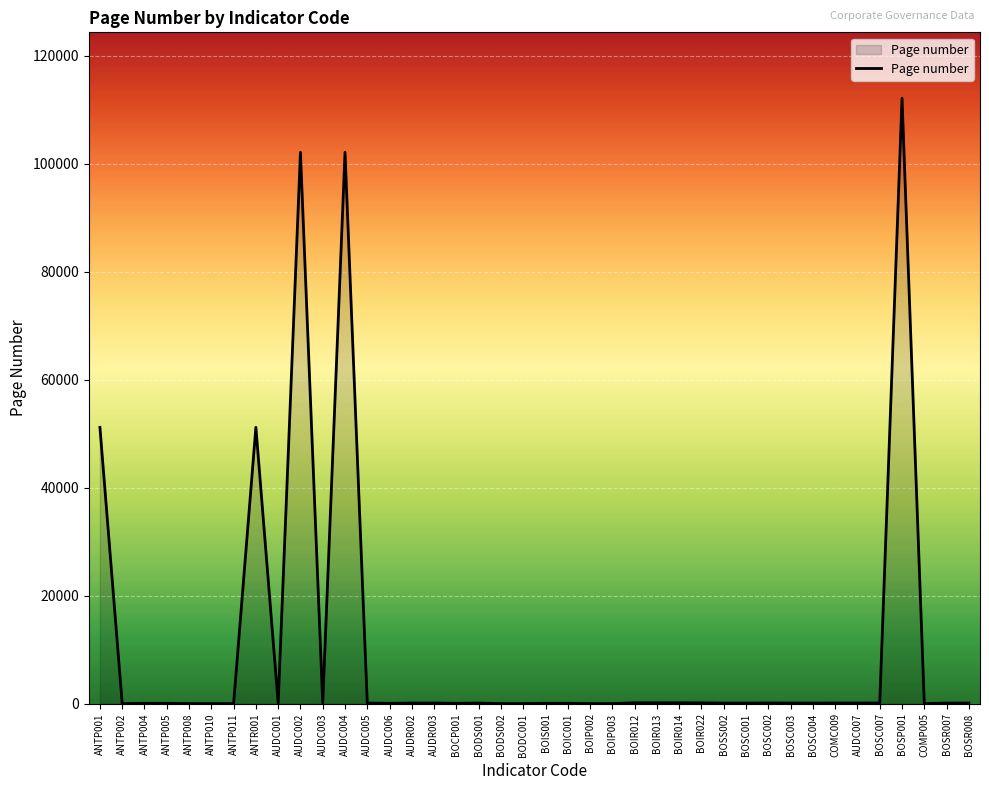

What is the difference between the maximum and minimum values?

112113